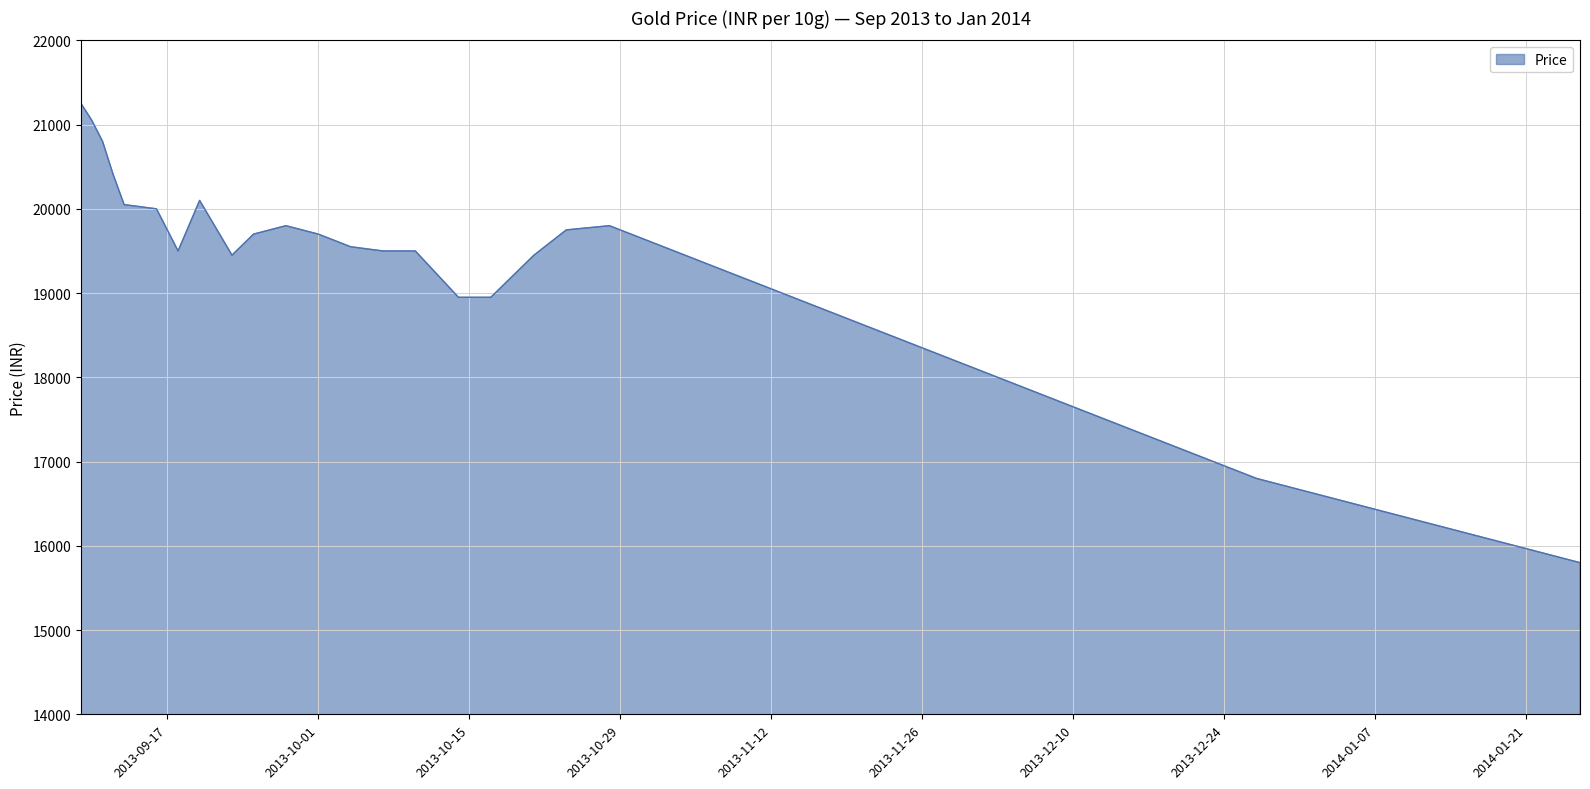

What is the minimum value shown in the chart?

15800